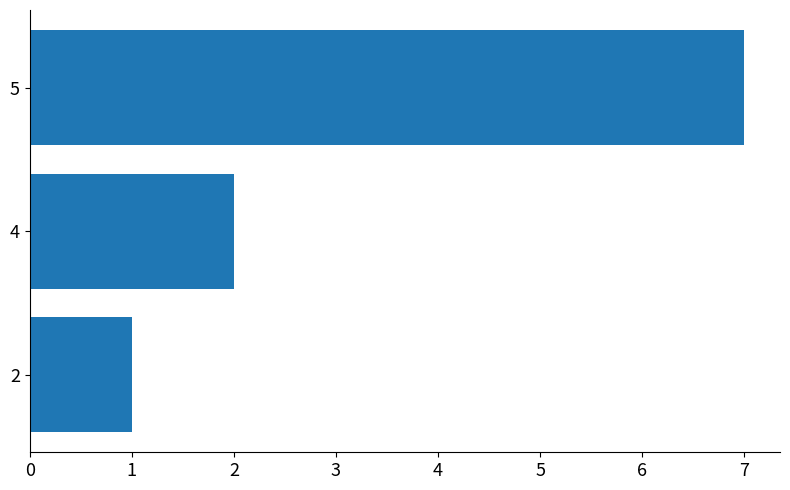

The chart shows a value of 3 at 5. True or false?

False